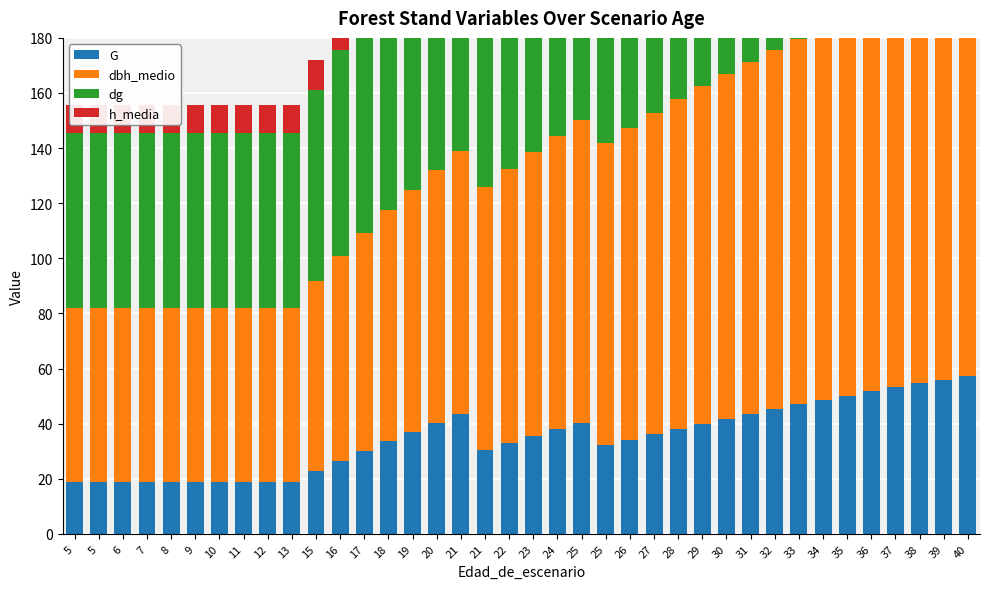

Rank the categories by G value from highest to lowest.

40, 39, 38, 37, 36, 35, 34, 33, 32, 31, 21, 30, 25, 20, 29, 28, 24, 19, 27, 23, 26, 18, 22, 25, 21, 17, 16, 15, 5, 5, 6, 7, 8, 9, 10, 11, 12, 13